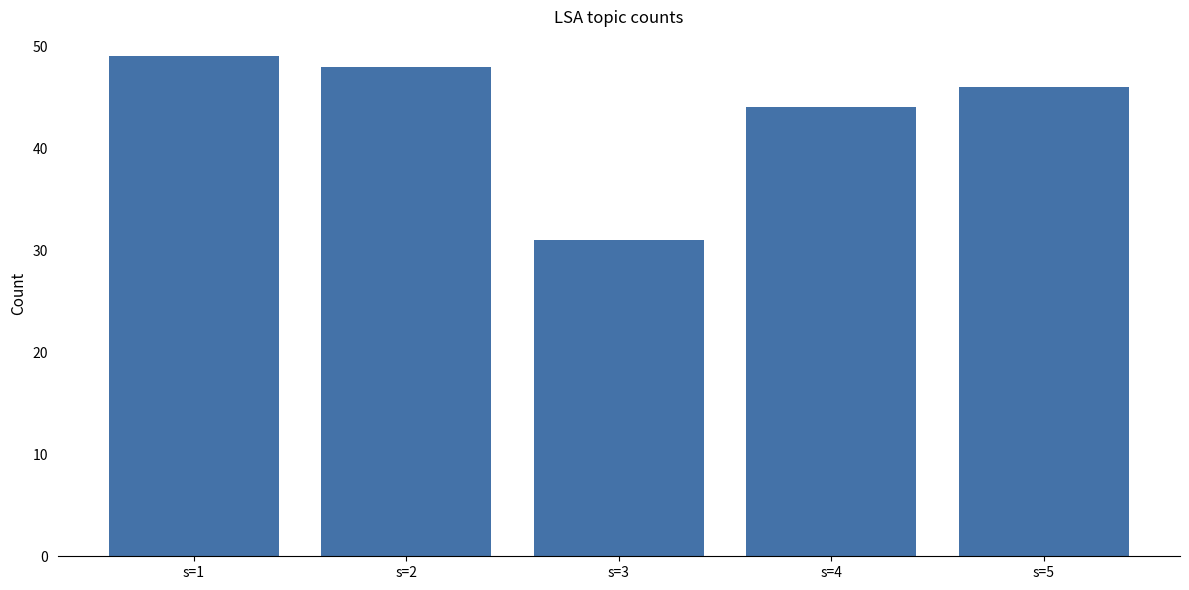

Rank the categories by value from lowest to highest.

s=3, s=4, s=5, s=2, s=1